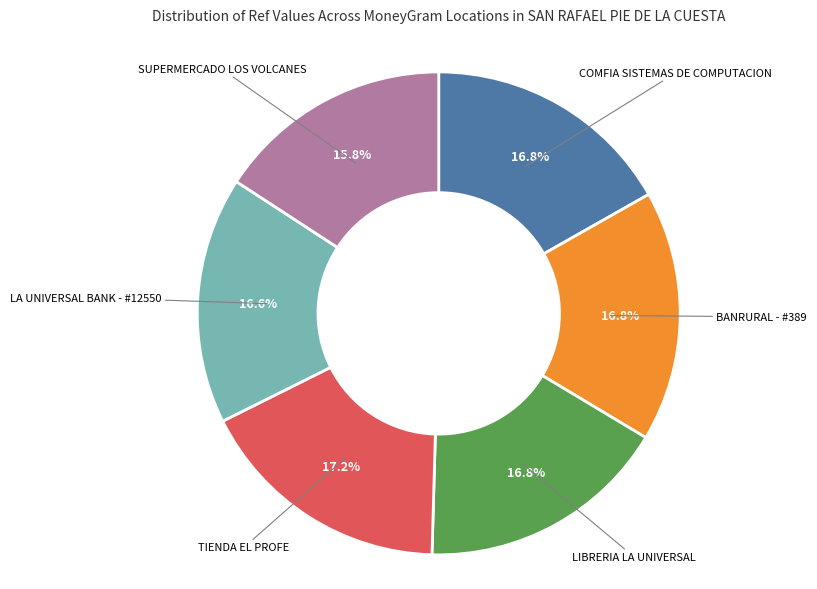

What is the ratio of the value at LIBRERIA LA UNIVERSAL to the value at SUPERMERCADO LOS VOLCANES?

1.1